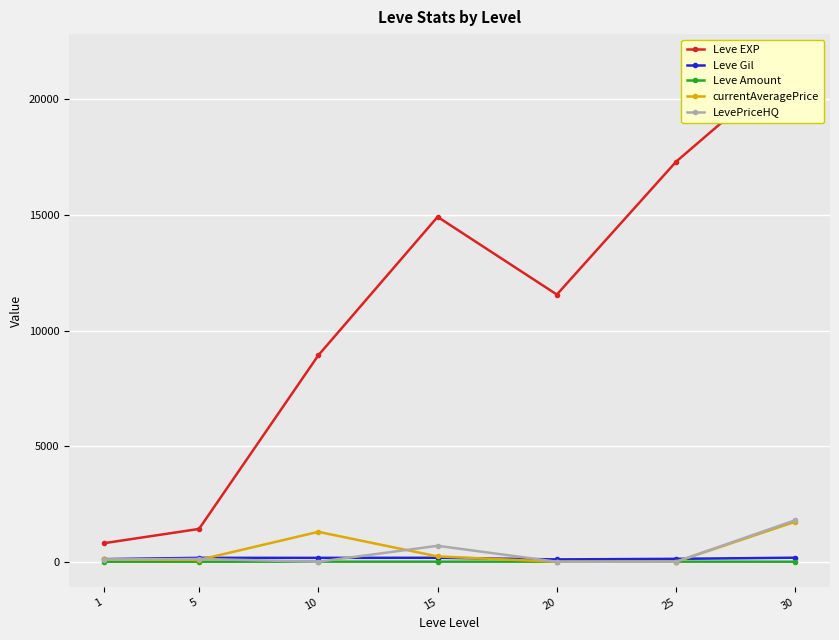

Is it true that Leve EXP equals 8930.0 at 10?

True